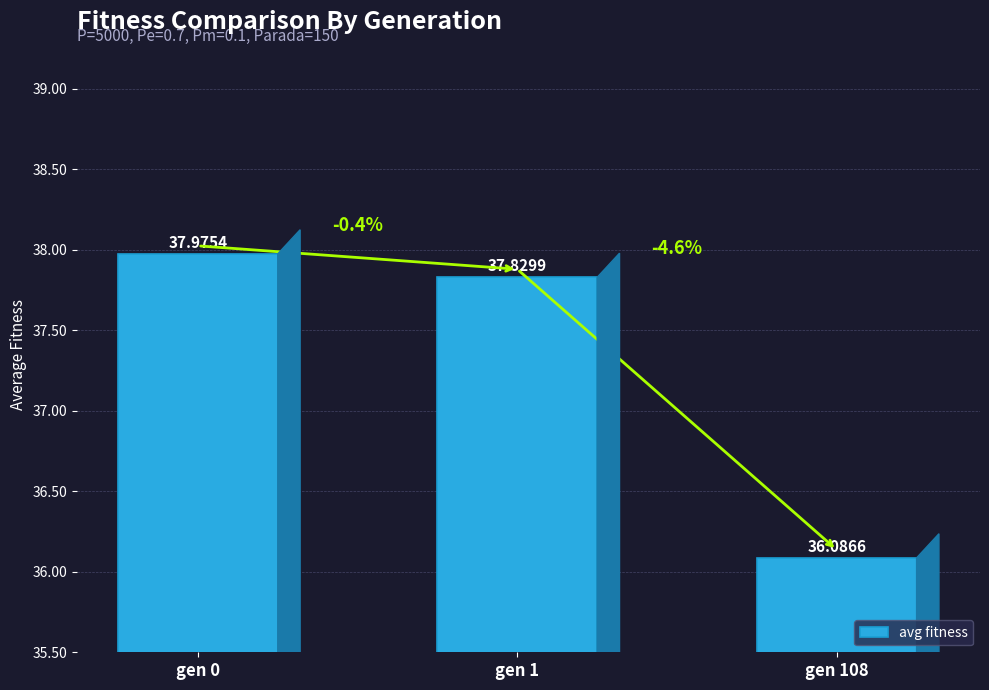

At which category does the chart reach its minimum across all series?

gen 108